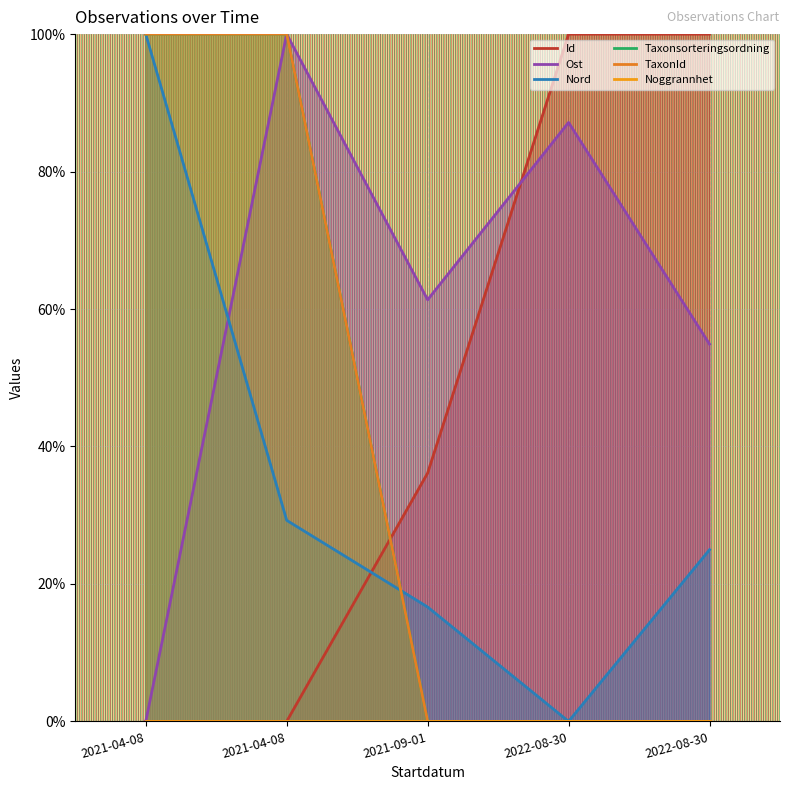

Is the value of Ost at 2021-09-01 greater than the value of TaxonId at 2021-04-08?

No